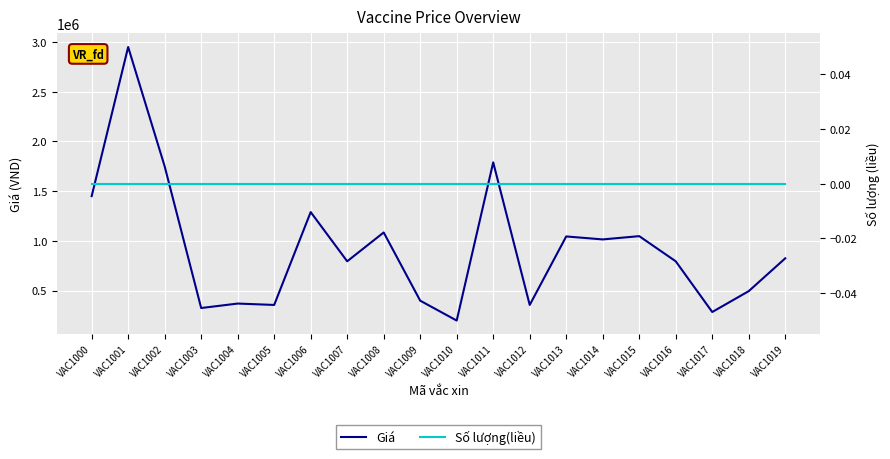

How many categories are shown in the chart?

20